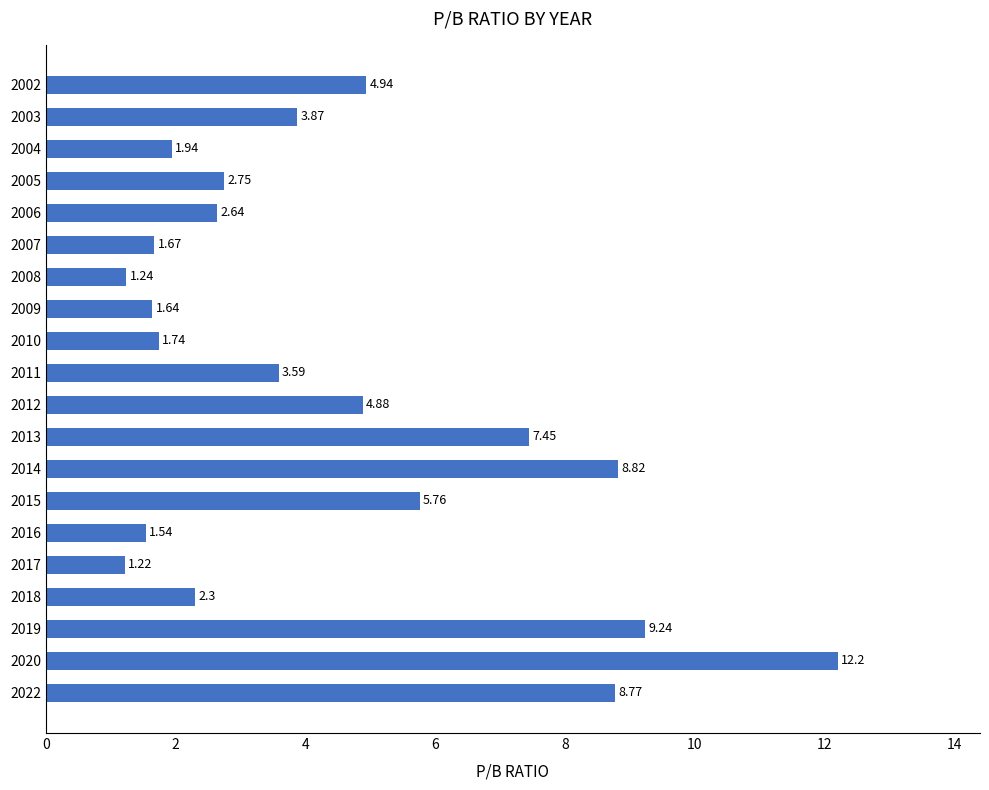

Rank the categories by value from highest to lowest.

2020, 2019, 2014, 2022, 2013, 2015, 2002, 2012, 2003, 2011, 2005, 2006, 2018, 2004, 2010, 2007, 2009, 2016, 2008, 2017